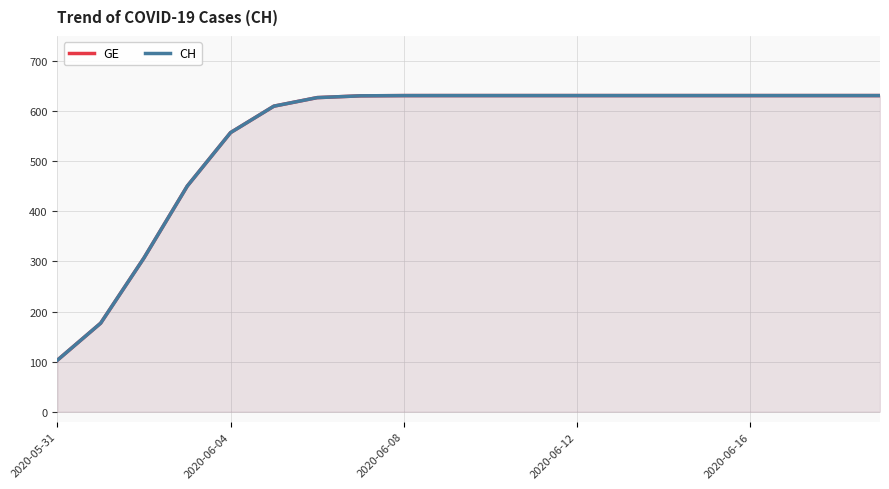

What position from the left is 2020-06-12?

4